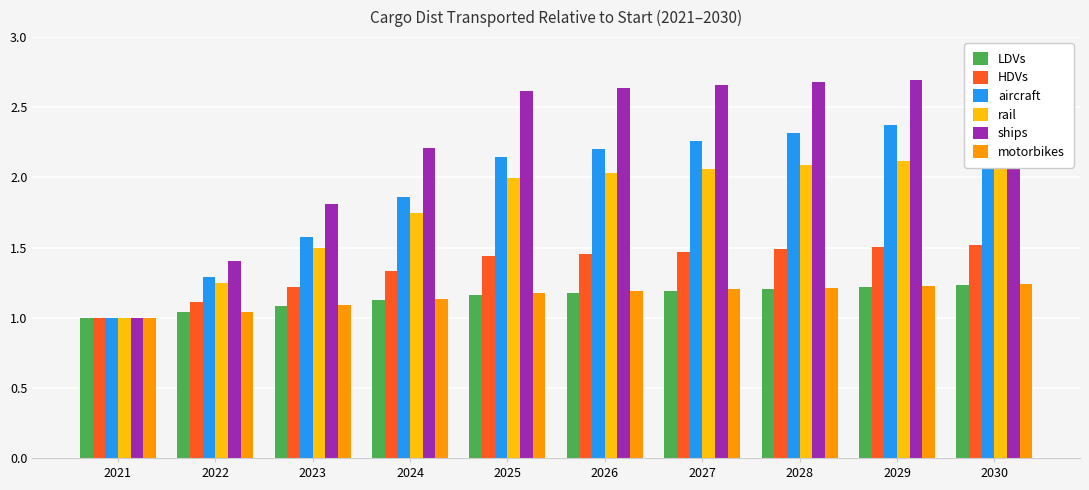

What is the sum of all ships values?

22.4